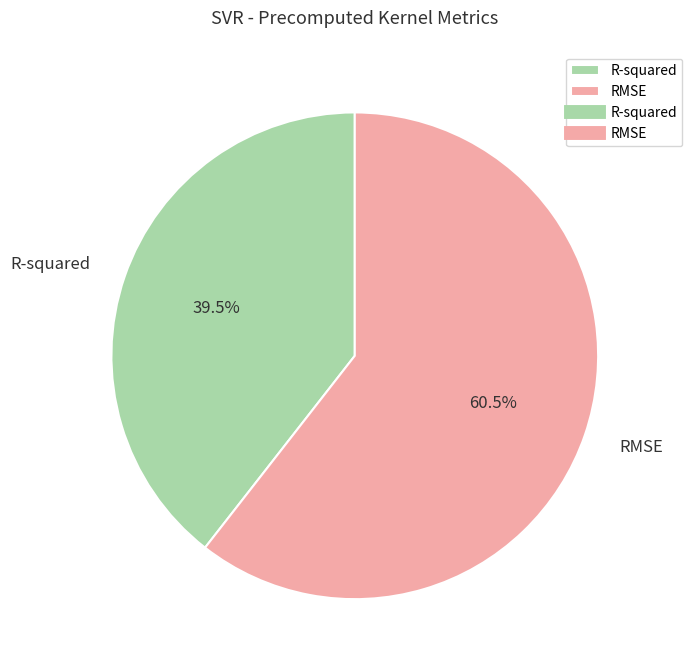

To the nearest percent, what is the difference between the RMSE and R-squared slice percentages?

21%